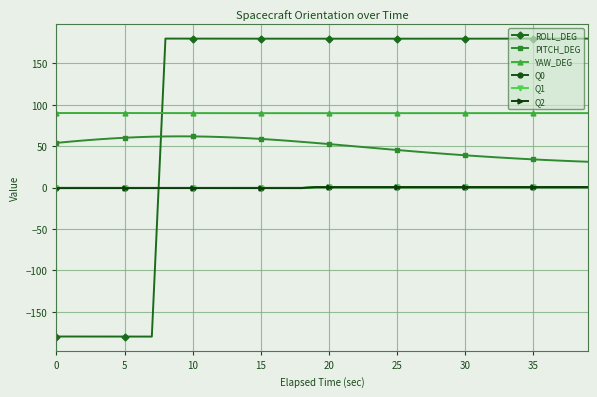

What is the value of the PITCH_DEG point at the 32nd from the left?

37.9